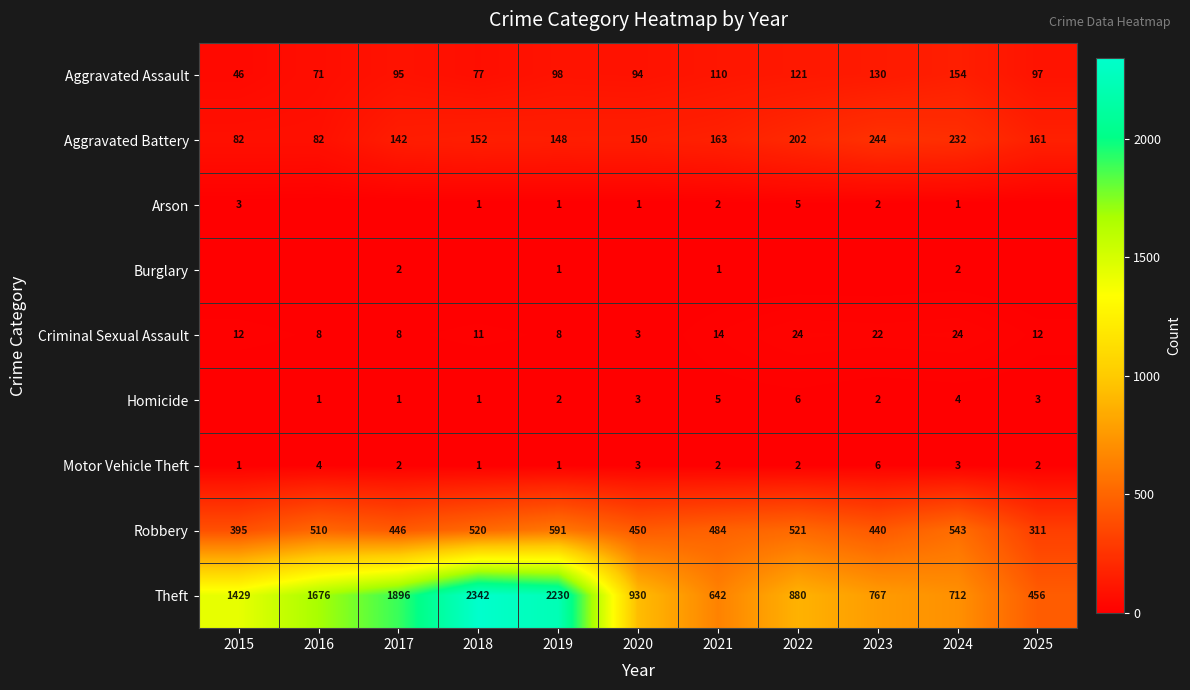

Rank the categories by Aggravated Assault value from lowest to highest.

2015, 2016, 2018, 2020, 2017, 2025, 2019, 2021, 2022, 2023, 2024